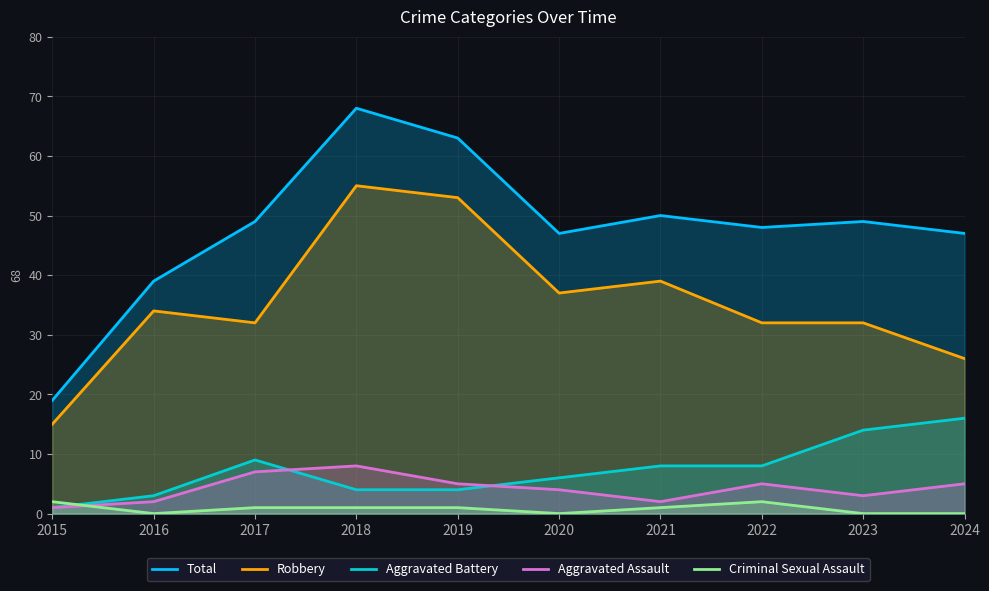

What is the sum of all Robbery values?

355